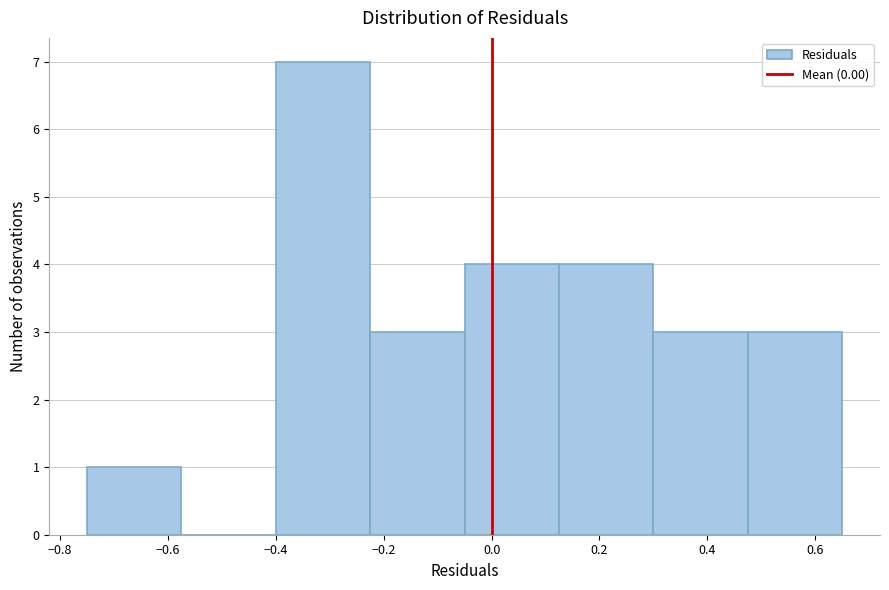

What is the height of the bar covering -0.400 to -0.225 on the x-axis? Neither the bar edges nor the heights are printed on the chart, so give them approximately, as read against the axes.

7